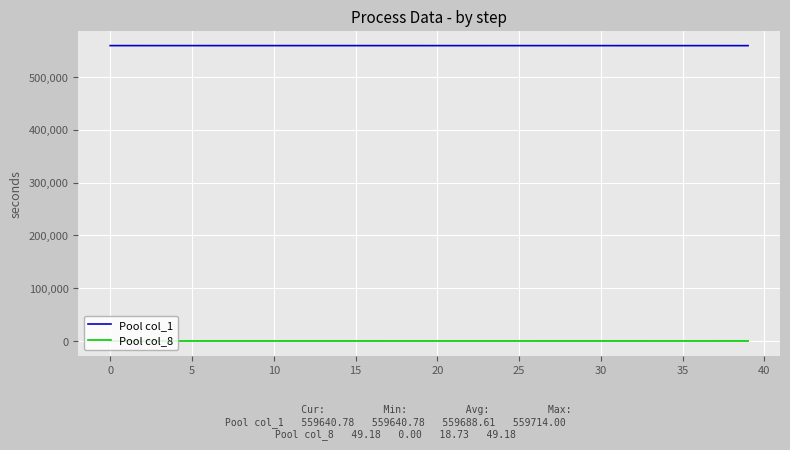

What are all the series names shown in the legend?

Pool col_1, Pool col_8